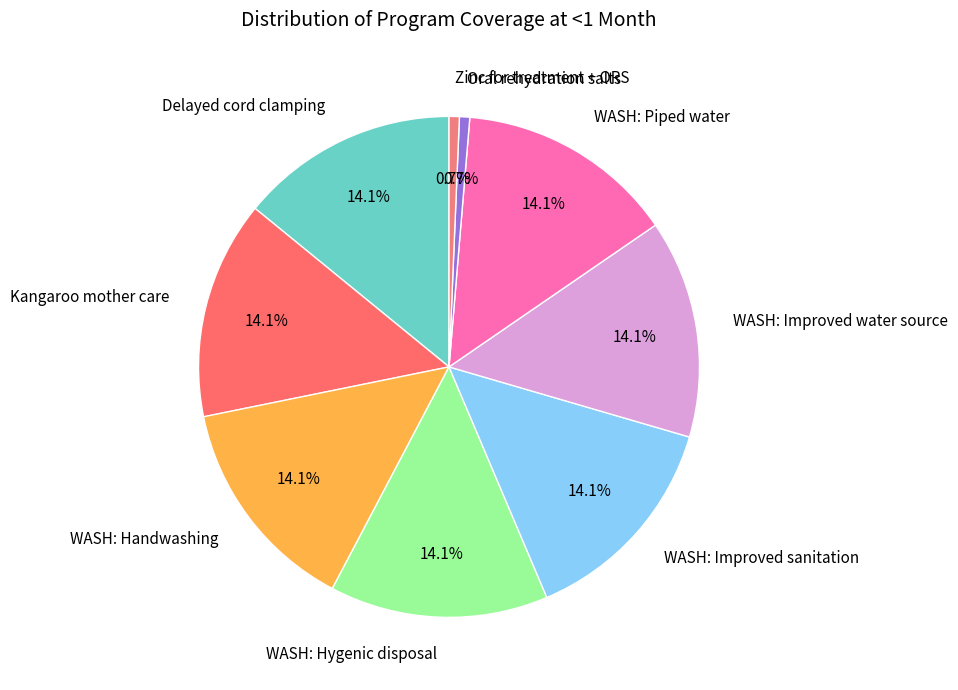

The WASH: Handwashing slice represents 25% of the pie. True or false?

False